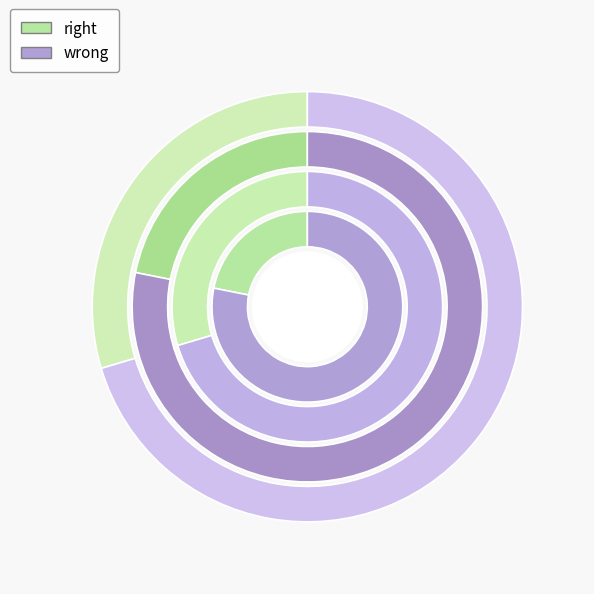

Count the number of slices in the pie.

4